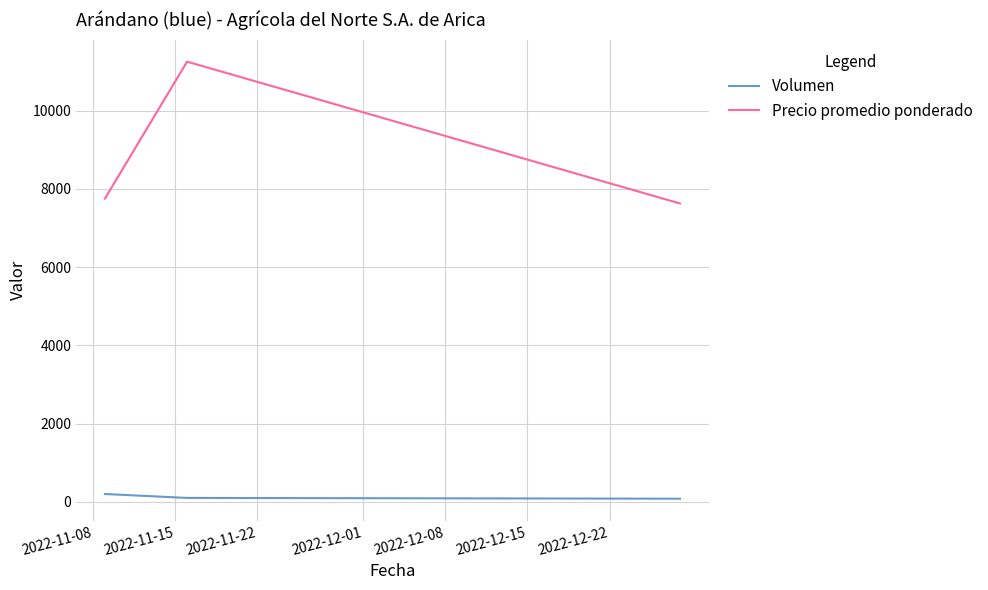

What is the average value of the Precio promedio ponderado series?

8562